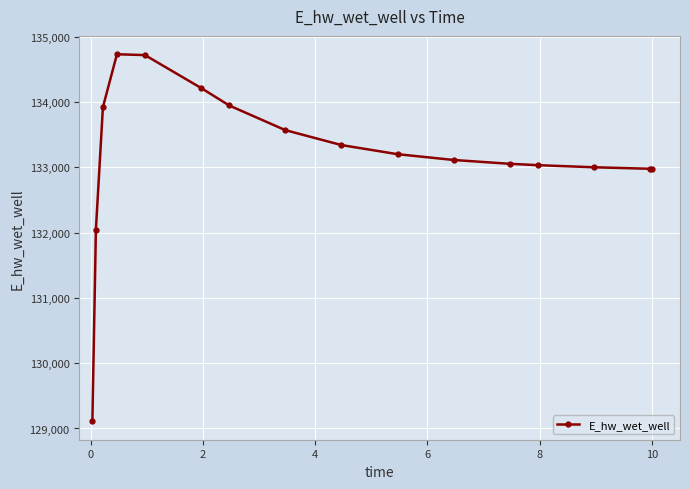

Count the number of categories in the chart.

16